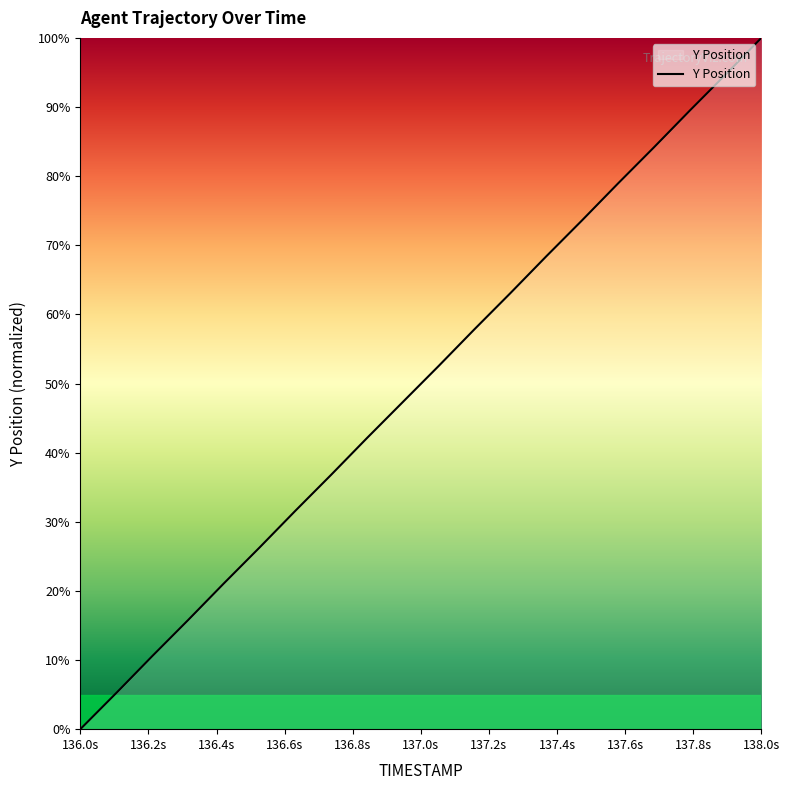

What is the maximum value shown in the chart?

100.0